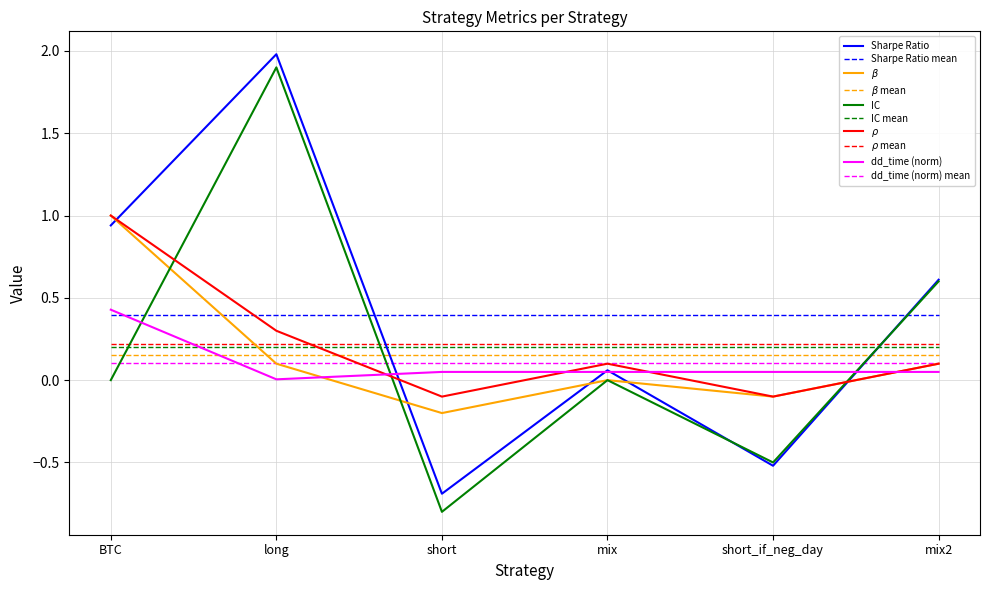

True or false: $\rho$ and IC cross at least once.

True